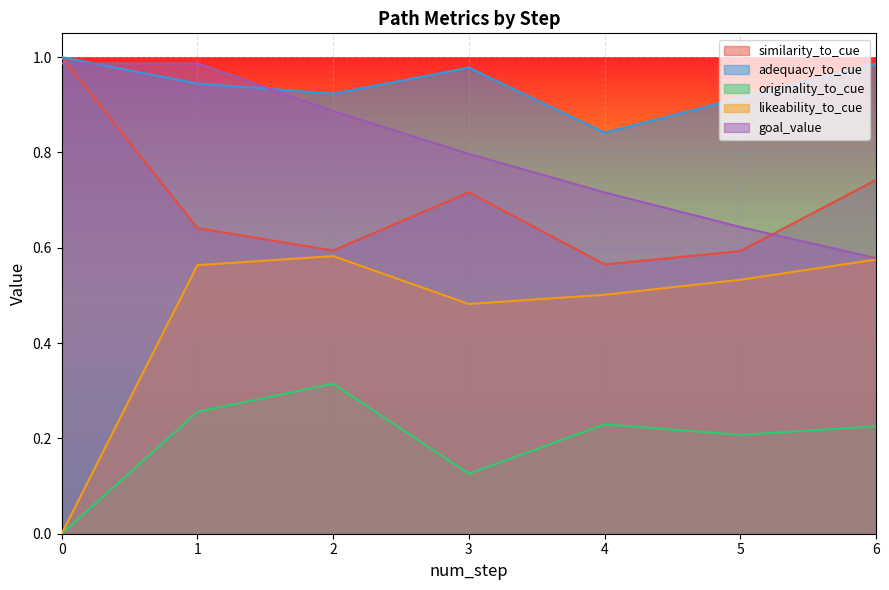

Reading right to left, what are all the values shown in this chart?

similarity_to_cue: 0.7	0.6	0.6	0.7	0.6	0.6	1.0
adequacy_to_cue: 1.0	0.9	0.8	1.0	0.9	0.9	1.0
originality_to_cue: 0.2	0.2	0.2	0.1	0.3	0.3	0.0
likeability_to_cue: 0.6	0.5	0.5	0.5	0.6	0.6	0.0
goal_value: 0.6	0.6	0.7	0.8	0.9	1.0	1.0